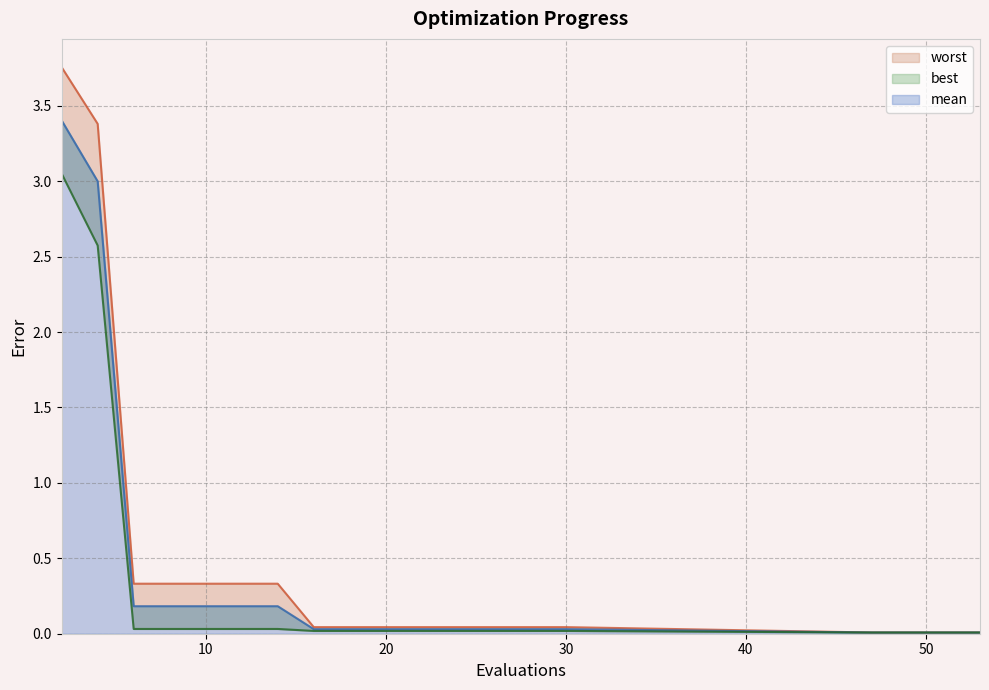

Rank the series by their average value, from highest to lowest.

worst, mean, best